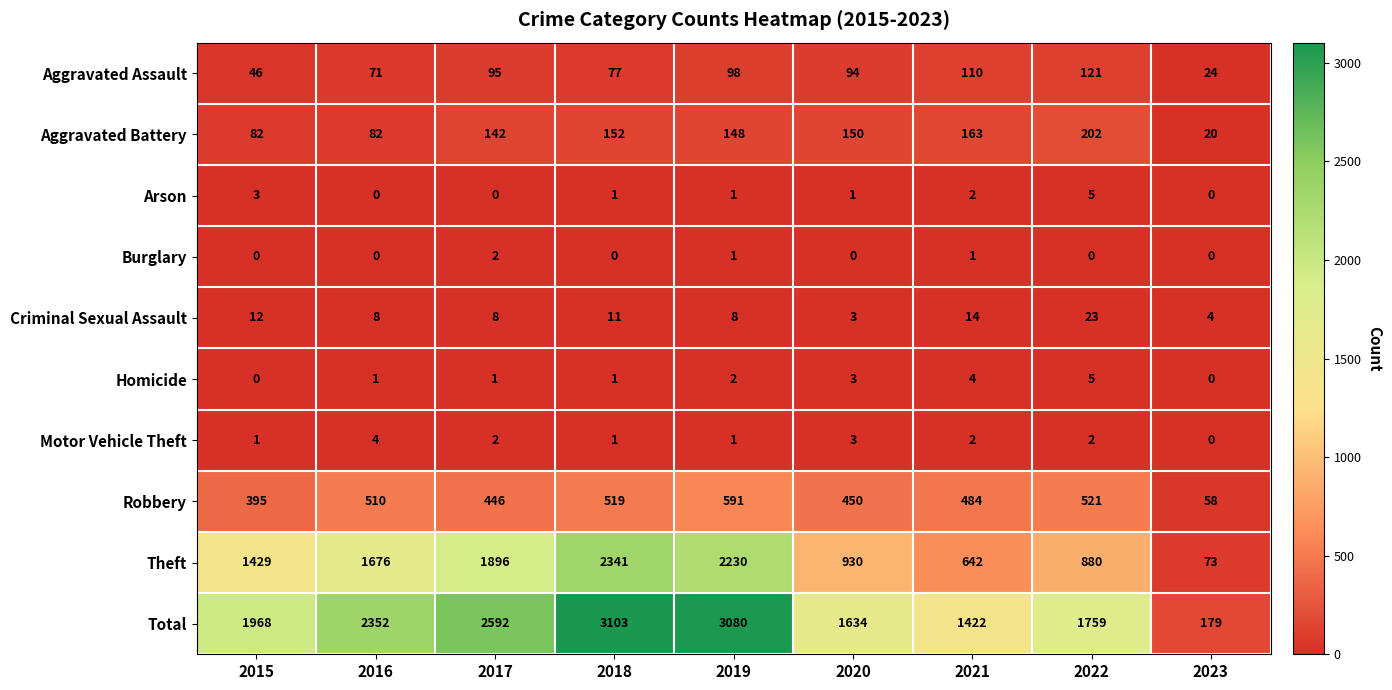

What is the highest value of the Motor Vehicle Theft series?

4